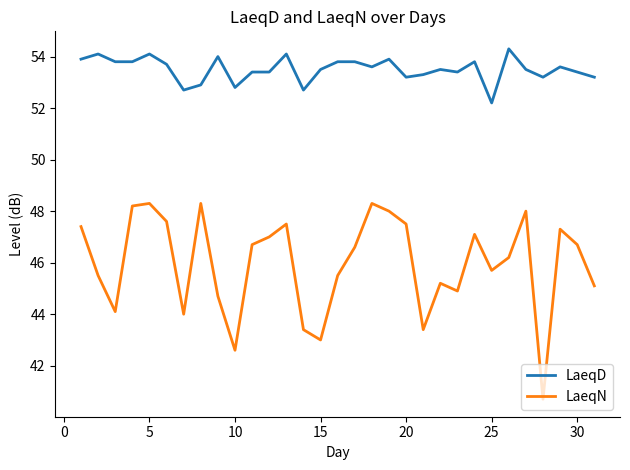

Which series has the largest range (max minus min)?

LaeqN